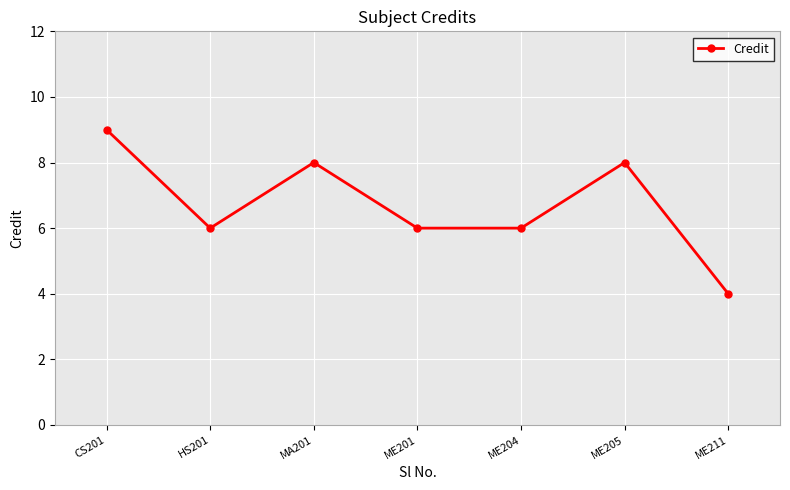

At which category does the data reach its first local valley?

HS201